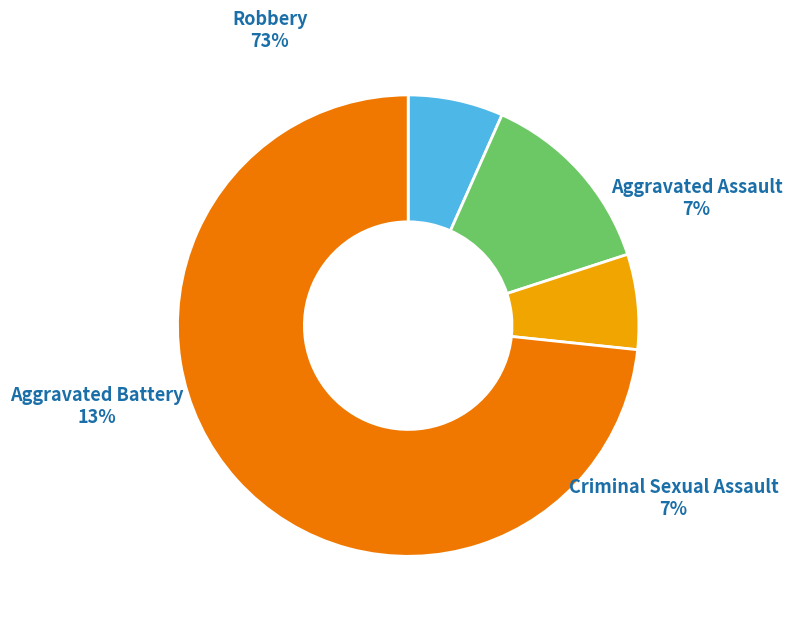

To the nearest percent, what portion does Aggravated Assault represent?

7%